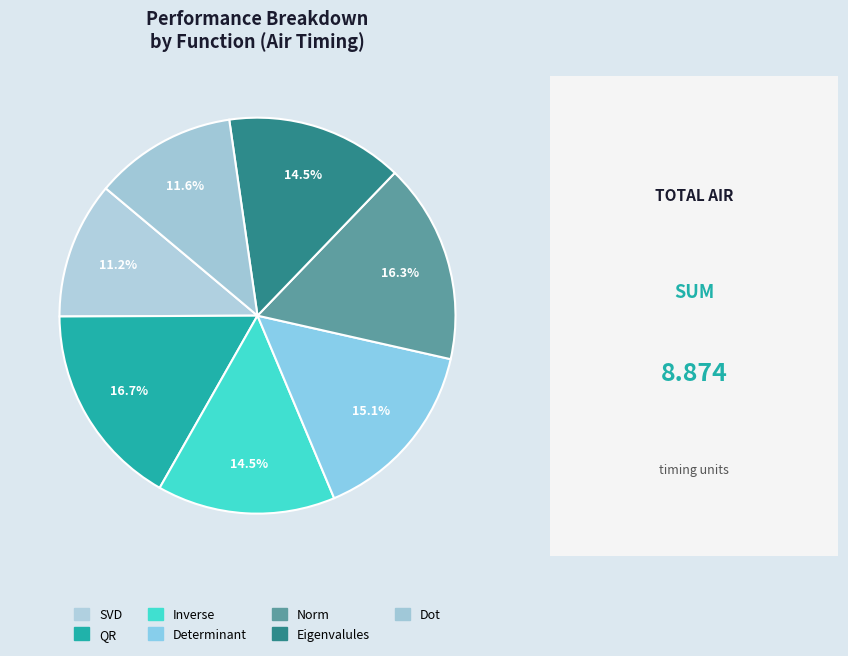

Does Inverse account for over 50% of the chart?

No